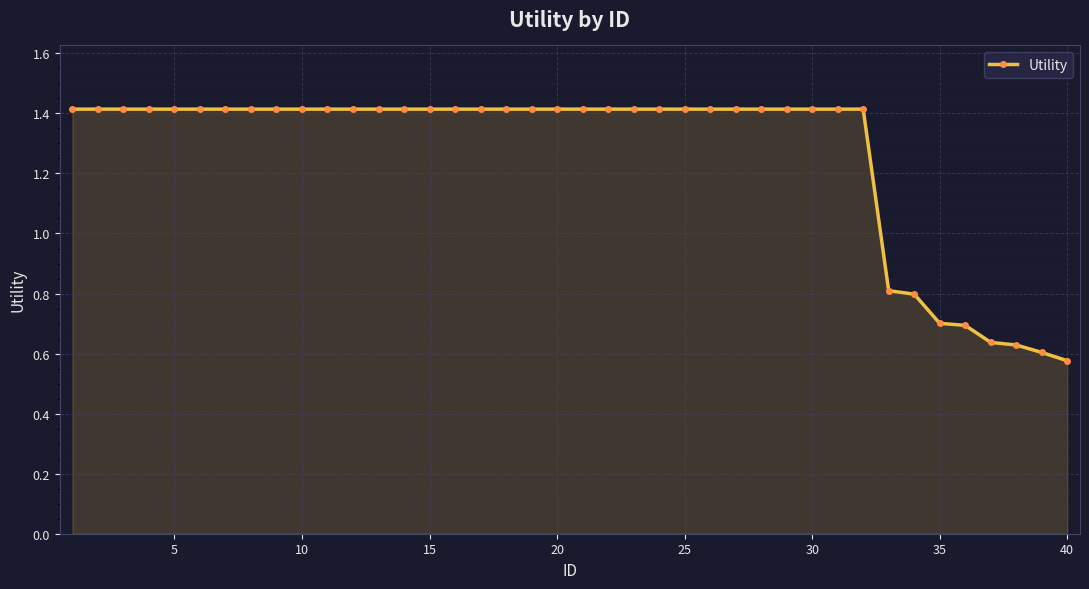

How many values are between 1 and 2?

32